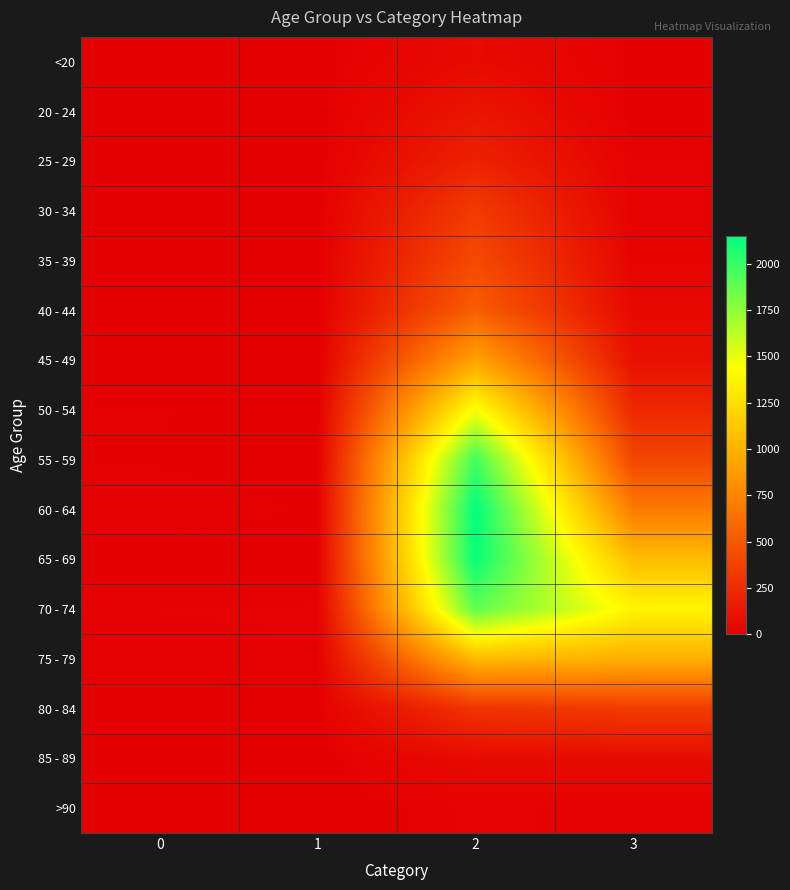

Which series has the largest total across all categories?

70 - 74